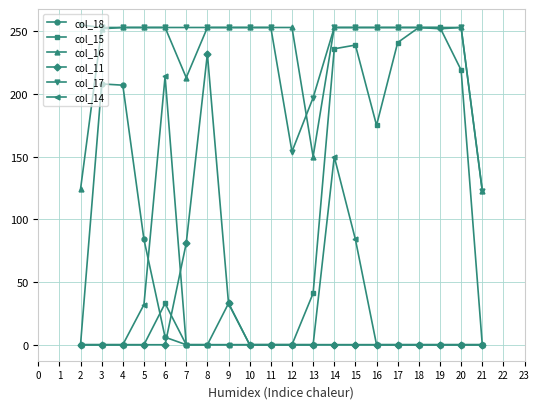

What is the spread (max minus min) of values at 7?

253